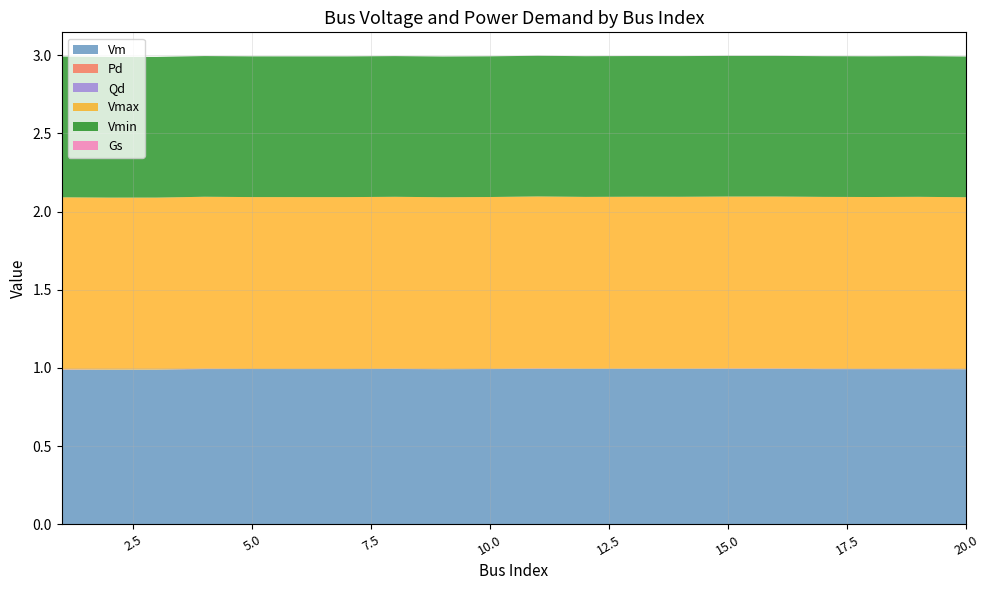

Reading right to left, transcribe all the data shown in this chart.

Vm: 20=1.0	19=1.0	18=1.0	17=1.0	16=1.0	15=1.0	14=1.0	13=1.0	12=1.0	11=1.0	10=1.0	9=1.0	8=1.0	7=1.0	6=1.0	5=1.0	4=1.0	3=1.0	2=1.0	1=1.0
Pd: 20=0.0	19=0.0	18=0.0	17=0.0	16=0.0	15=0.0	14=0.0	13=0.0	12=0.0	11=0.0	10=0.0	9=0.0	8=0.0	7=0.0	6=0.0	5=0.0	4=0.0	3=0.0	2=0.0	1=0.0
Qd: 20=0.0	19=0.0	18=0.0	17=0.0	16=0.0	15=0.0	14=0.0	13=0.0	12=0.0	11=0.0	10=0.0	9=0.0	8=0.0	7=0.0	6=0.0	5=0.0	4=0.0	3=0.0	2=0.0	1=0.0
Vmax: 20=1.1	19=1.1	18=1.1	17=1.1	16=1.1	15=1.1	14=1.1	13=1.1	12=1.1	11=1.1	10=1.1	9=1.1	8=1.1	7=1.1	6=1.1	5=1.1	4=1.1	3=1.1	2=1.1	1=1.1
Vmin: 20=0.9	19=0.9	18=0.9	17=0.9	16=0.9	15=0.9	14=0.9	13=0.9	12=0.9	11=0.9	10=0.9	9=0.9	8=0.9	7=0.9	6=0.9	5=0.9	4=0.9	3=0.9	2=0.9	1=0.9
Gs: 20=0.0	19=0.0	18=0.0	17=0.0	16=0.0	15=0.0	14=0.0	13=0.0	12=0.0	11=0.0	10=0.0	9=0.0	8=0.0	7=0.0	6=0.0	5=0.0	4=0.0	3=0.0	2=0.0	1=0.0